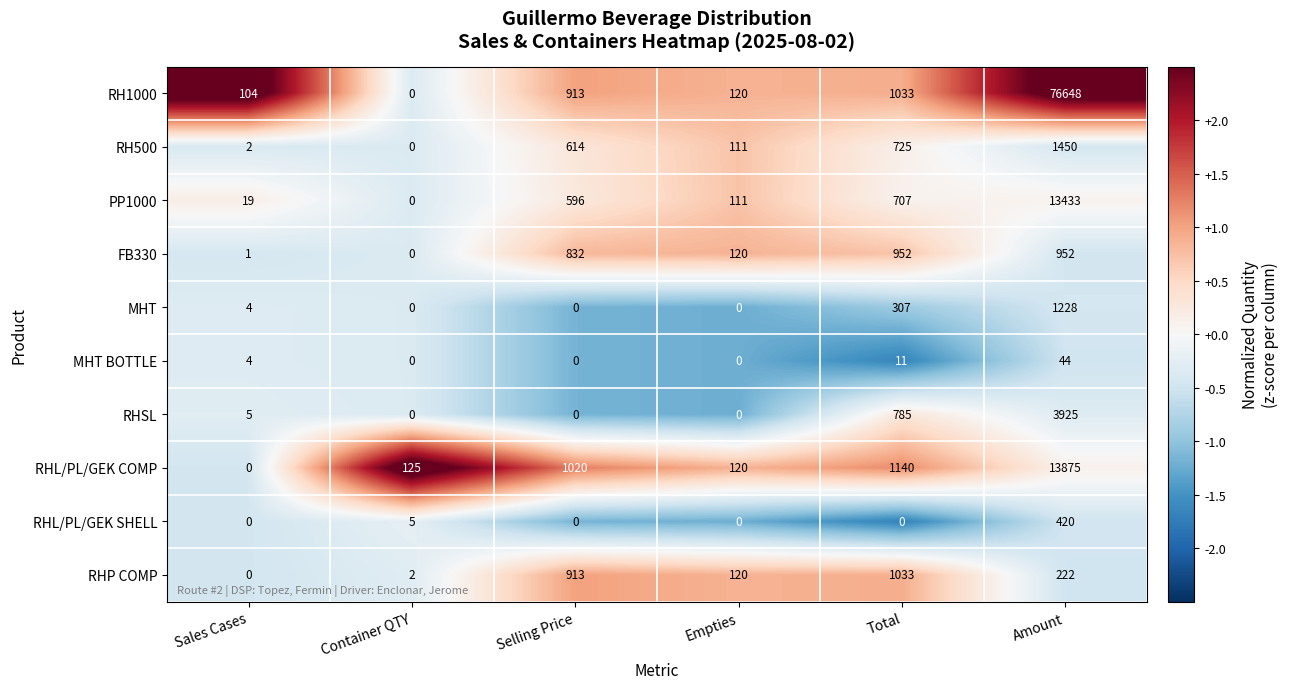

What is the greatest value displayed?

76648